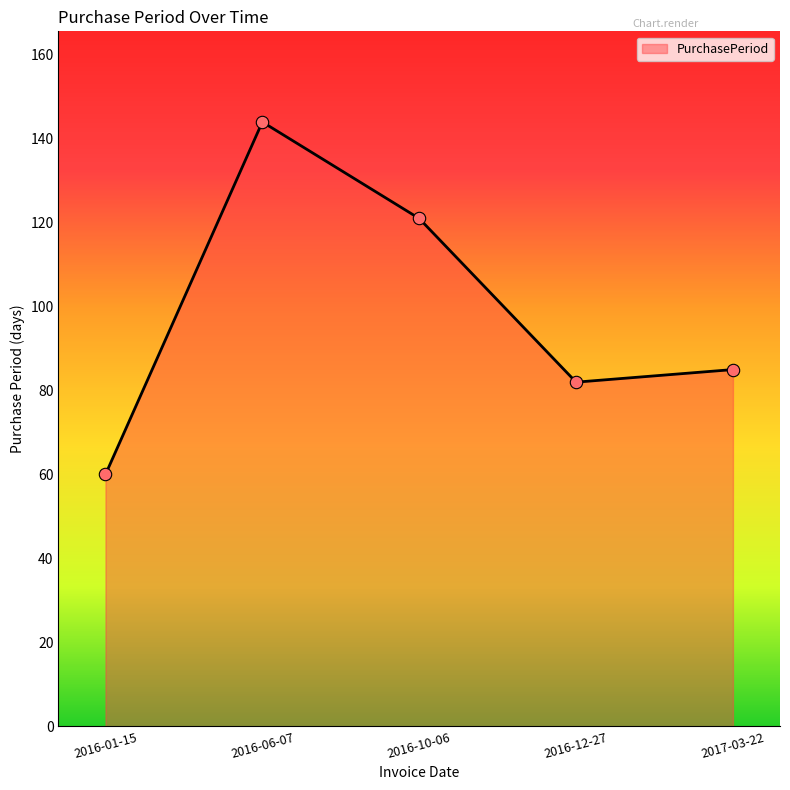

What is the change in value from 2016-12-27 to 2017-03-22?

+3